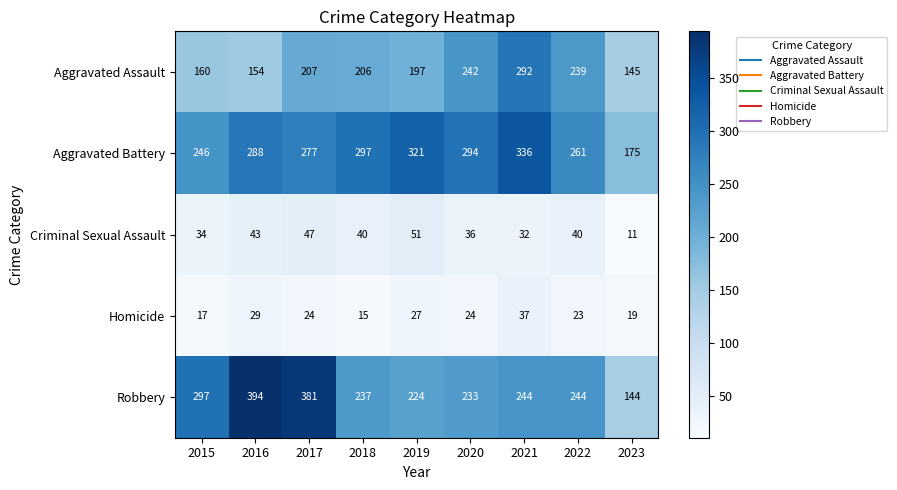

At how many categories does at least one series exceed 338?

2